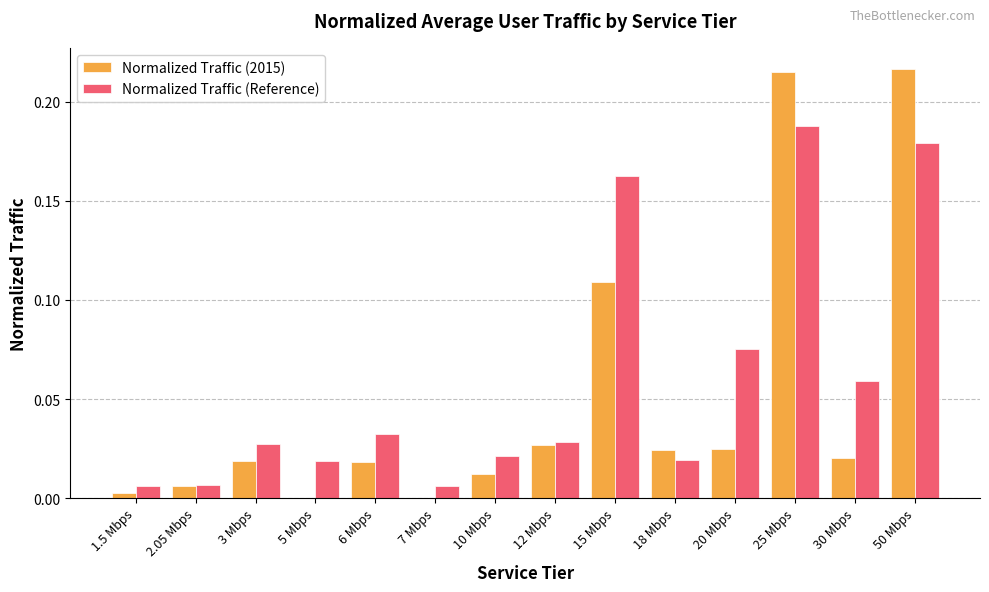

What is the sum of all Normalized Traffic (Reference) values?

0.8